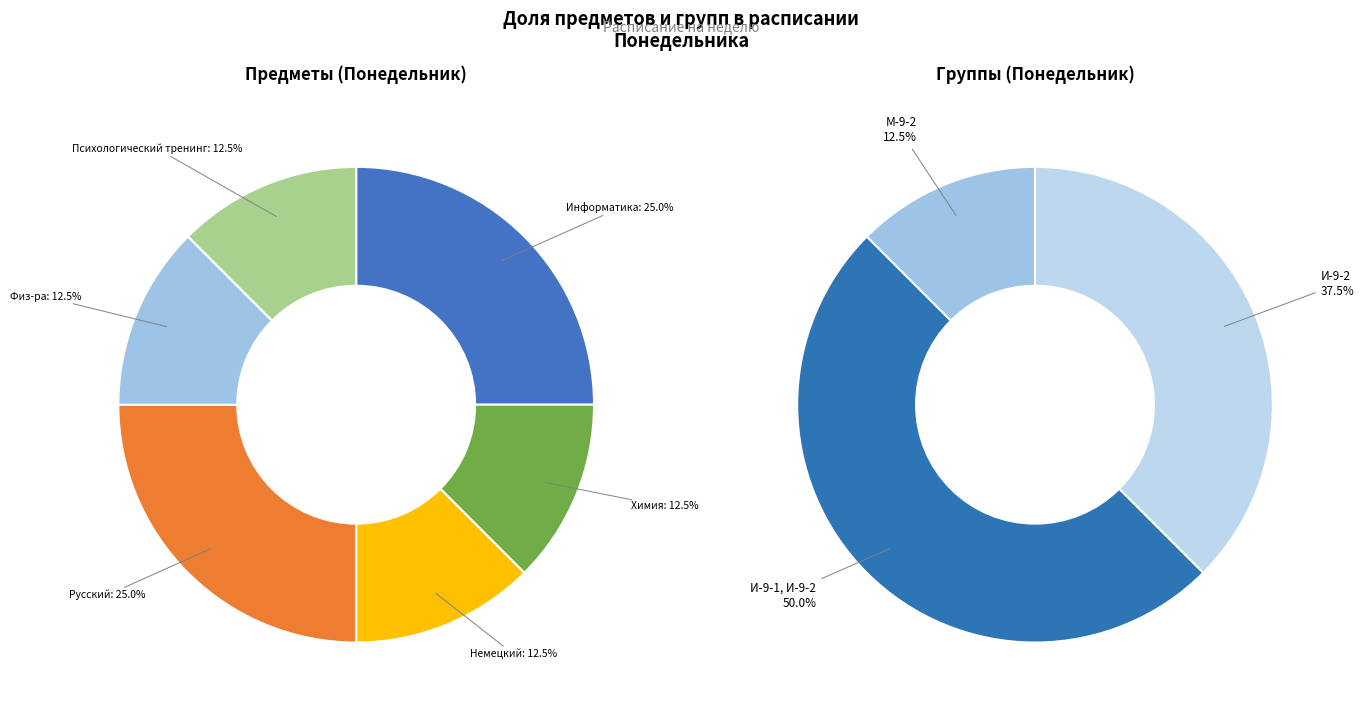

To the nearest percent, what is the average slice percentage?

17%